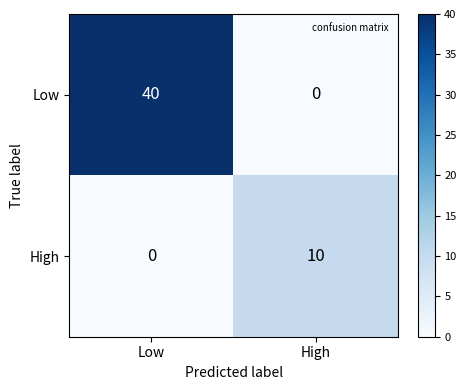

What is the sum of the Low values at High and Low?

40